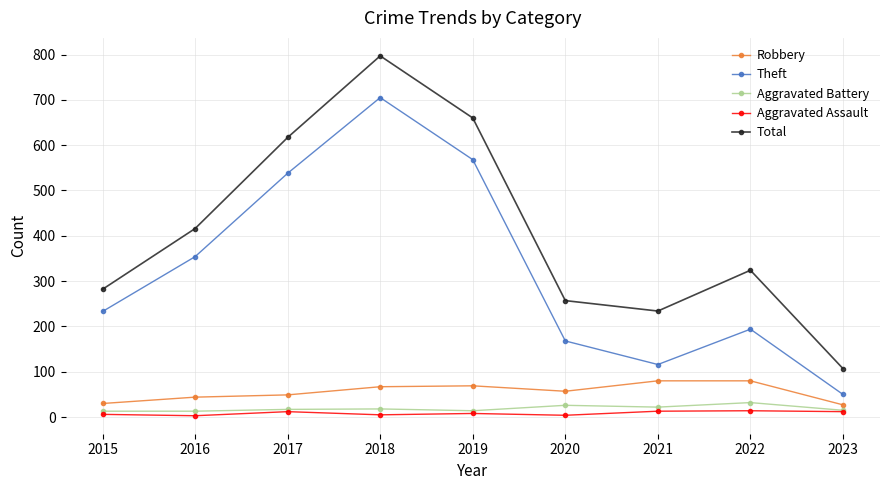

True or false: Robbery and Aggravated Battery intersect in this chart.

False